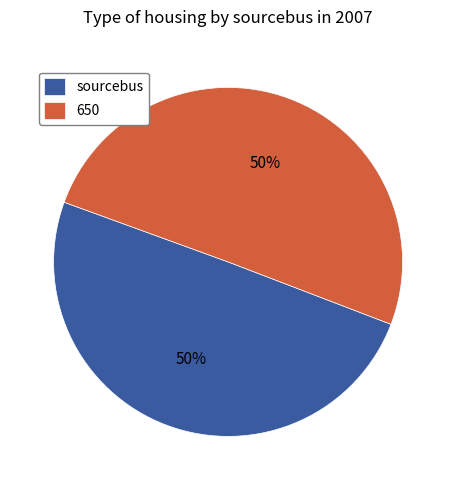

Combined, do sourcebus and 650 account for over 50%?

Yes